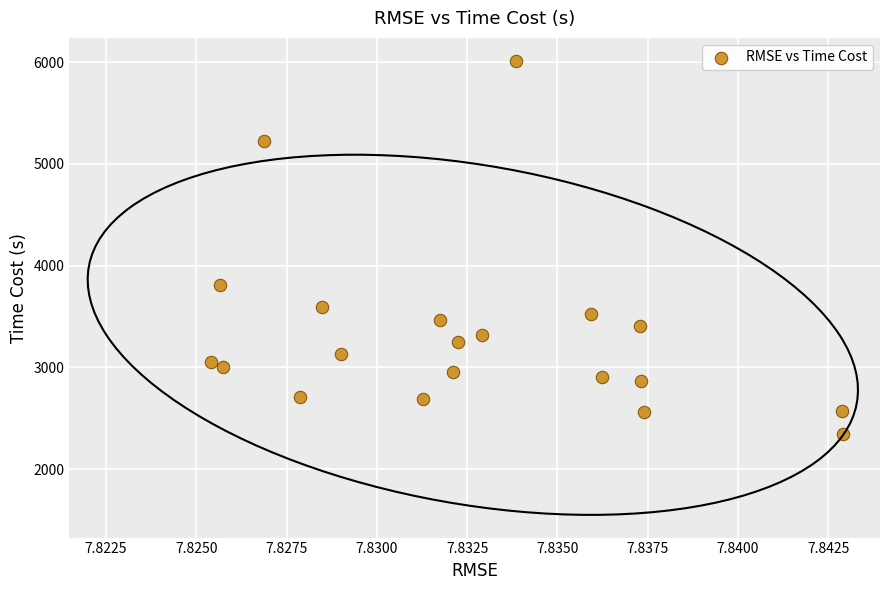

What is the range of Y values (max minus min)?

3670.3